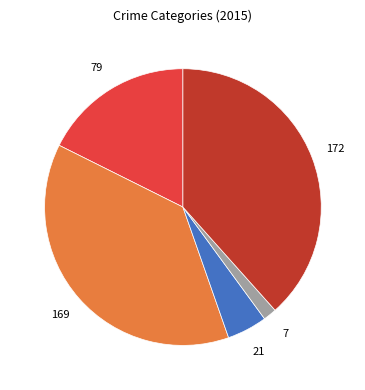

Is there a majority slice in this chart?

No